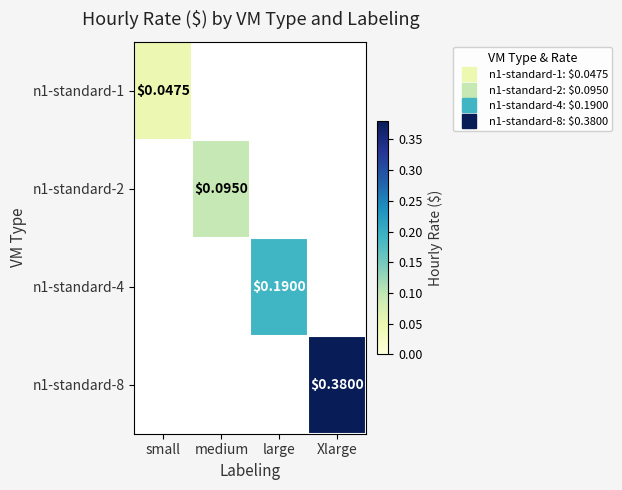

What is the total value across all series at Xlarge?

0.4